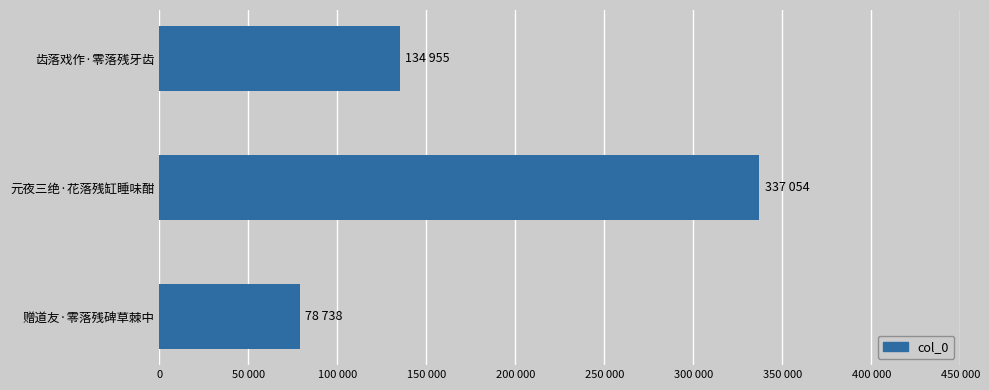

What is the sum of all values?

550747